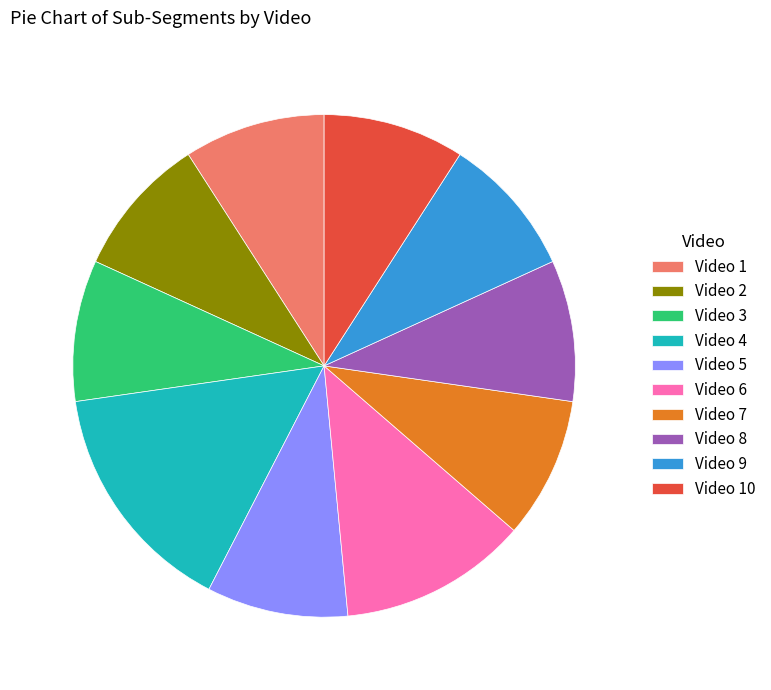

What is the ratio of the value at Video 8 to the value at Video 5?

1.0